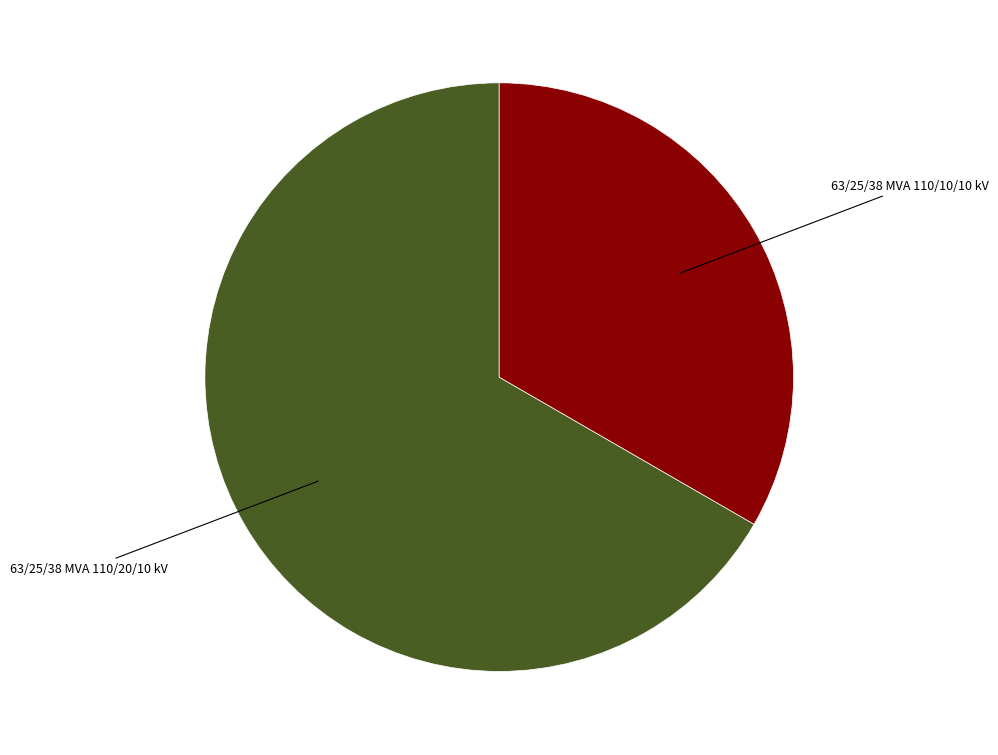

Is there any slice that represents more than half of the pie?

Yes